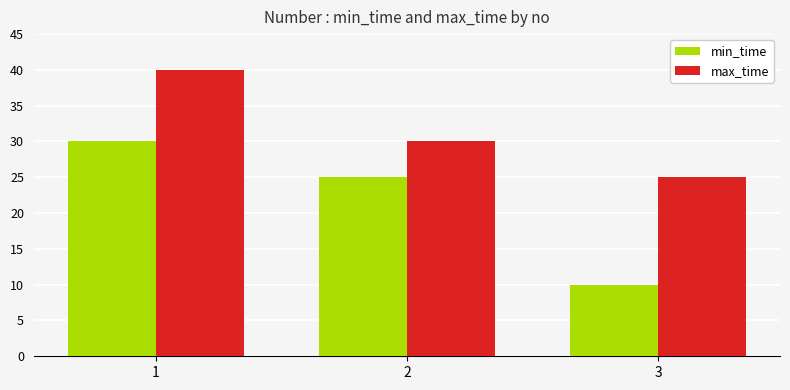

Is it true that min_time equals 25 at 2?

True